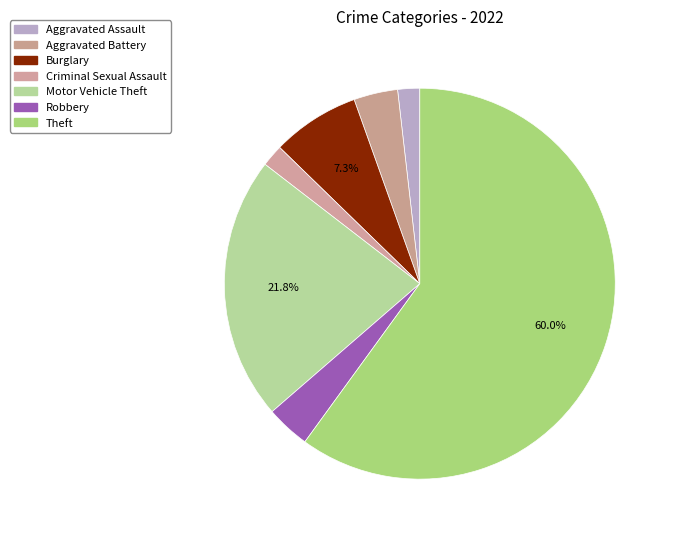

Does Theft represent more than half of the total?

Yes